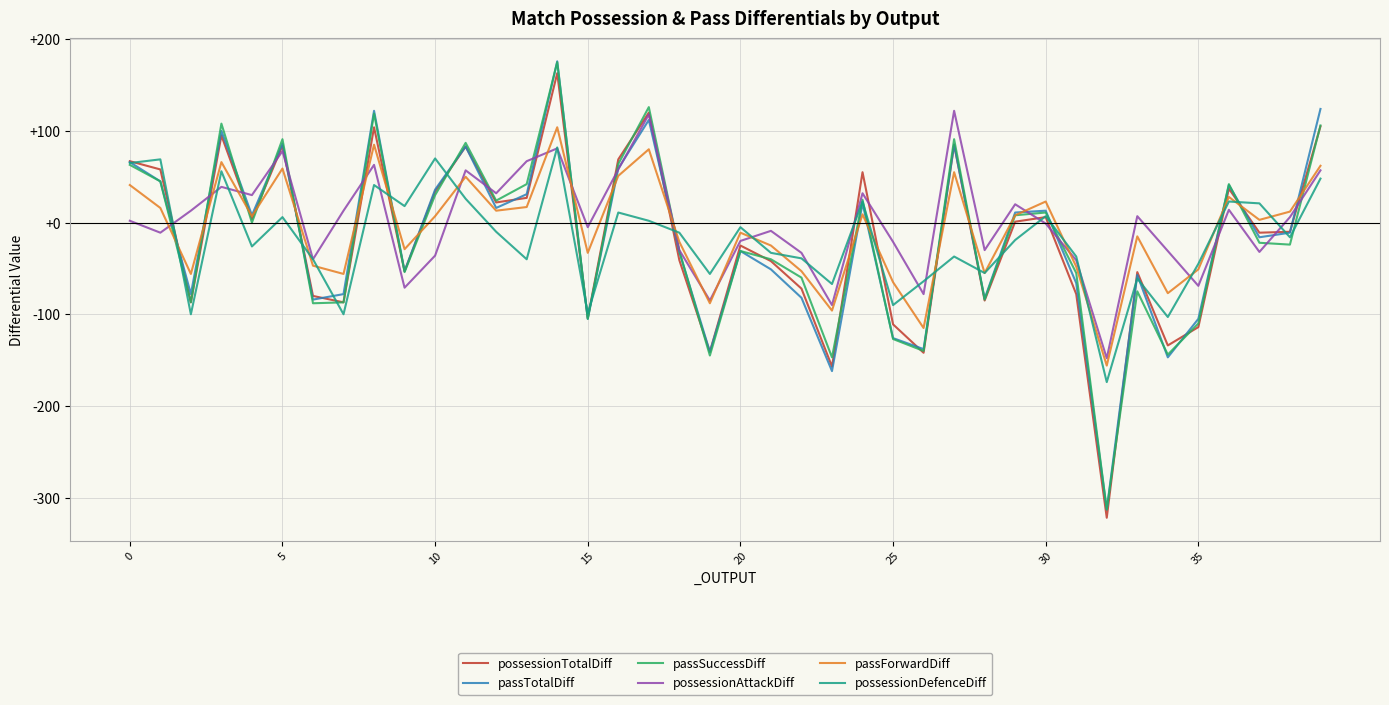

What is the minimum value for passTotalDiff?

-313